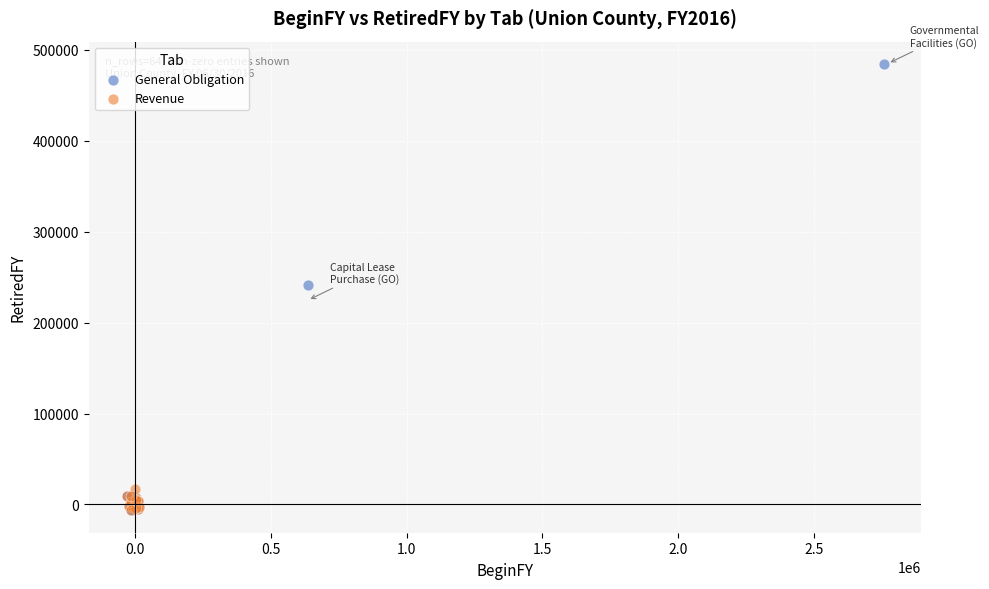

Which series reaches the maximum Y coordinate?

General Obligation